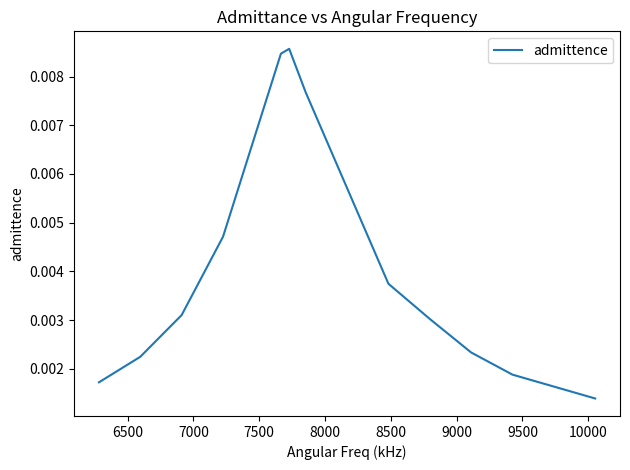

Does the chart have visible grid lines?

No